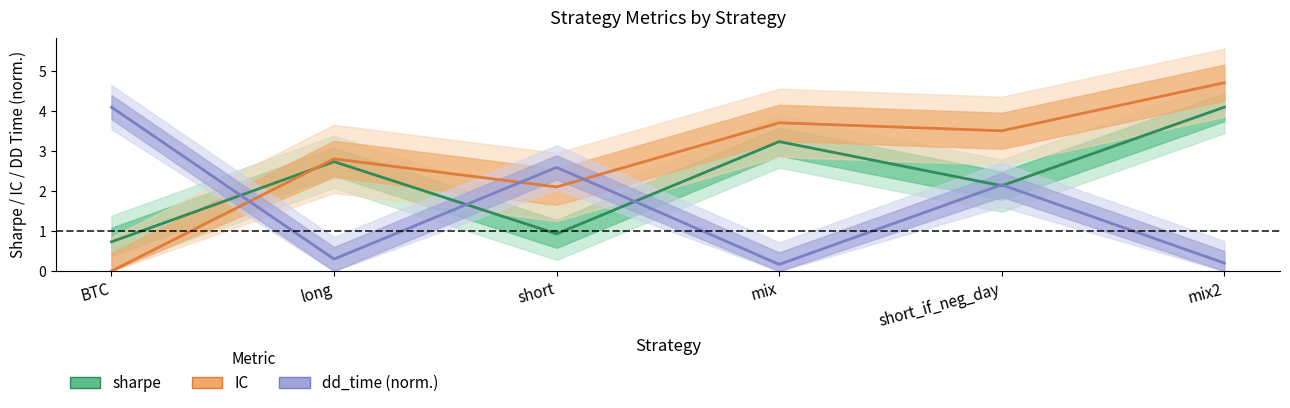

Which series ends up on top after the final intersection of sharpe and dd_time (norm)?

sharpe